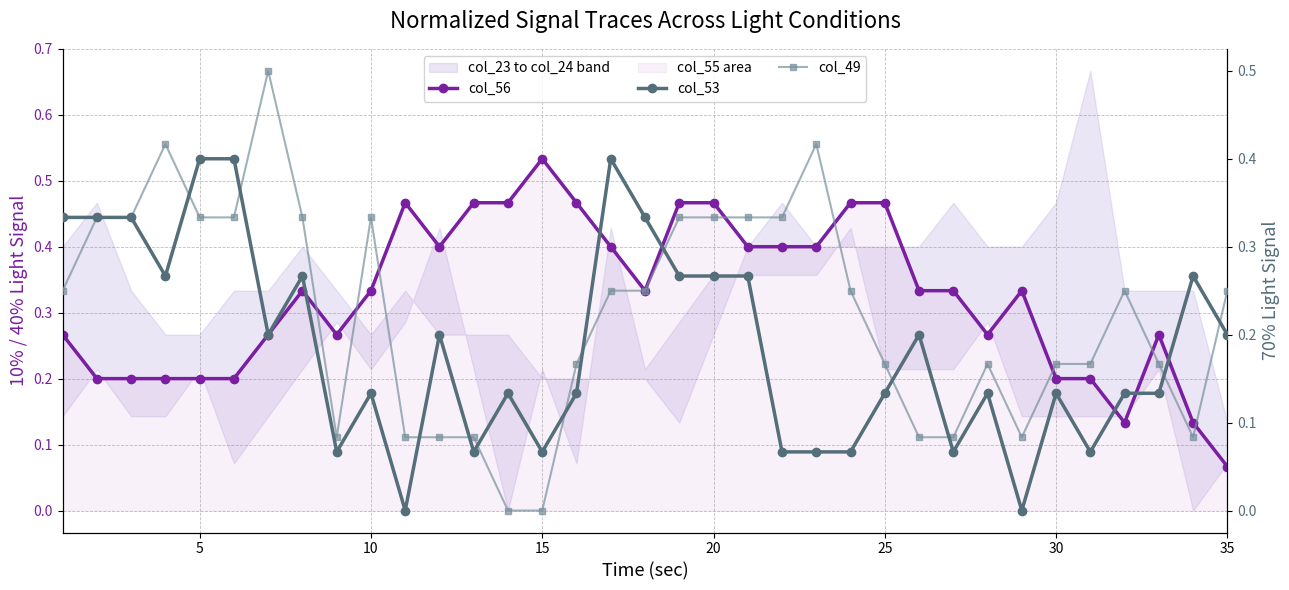

What is the total value across all series at 15?

0.9